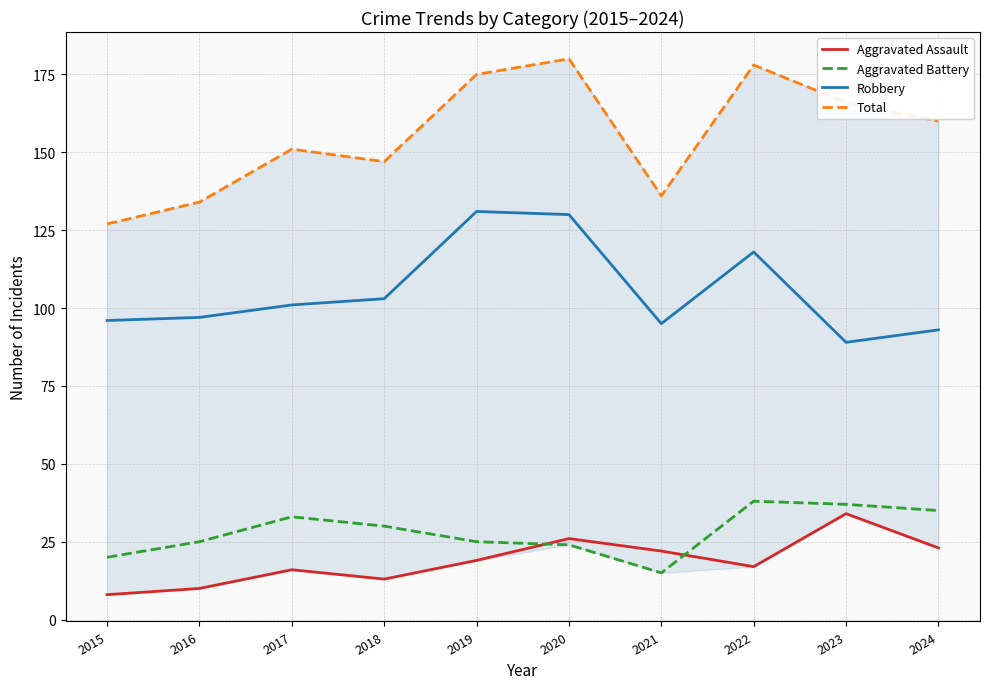

What is the smallest value displayed?

8